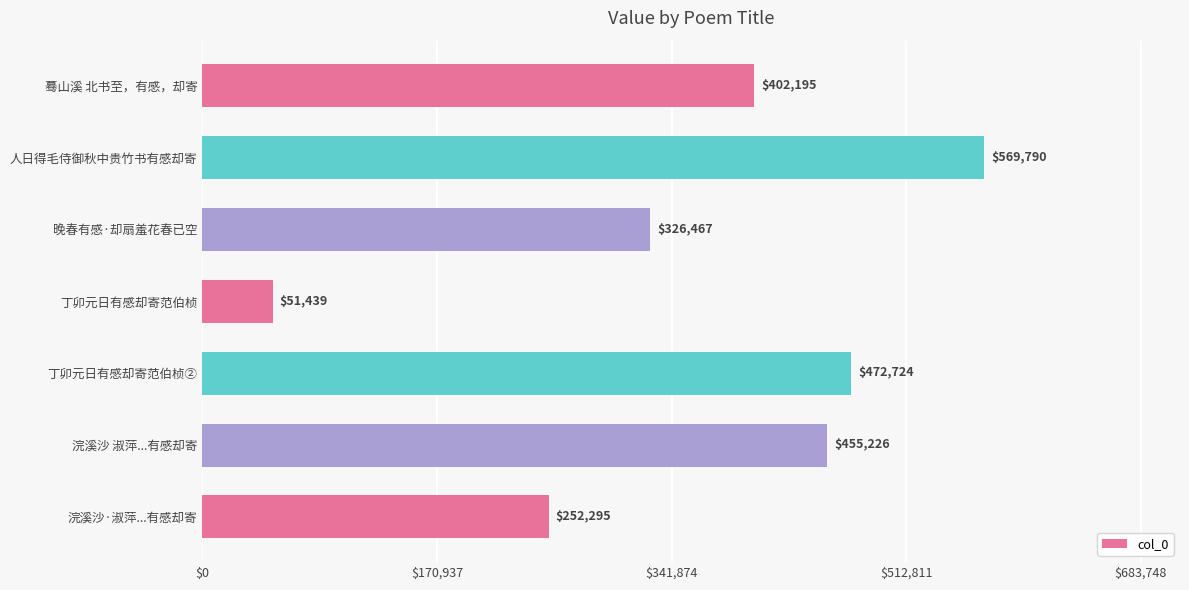

What is the average value?

361448